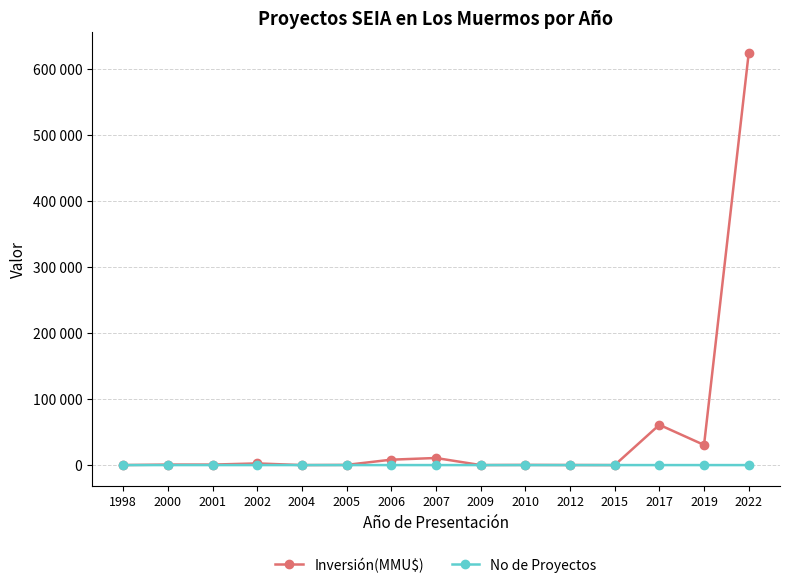

The Inversión(MMU$) series shows 100 at 2012. True or false?

True